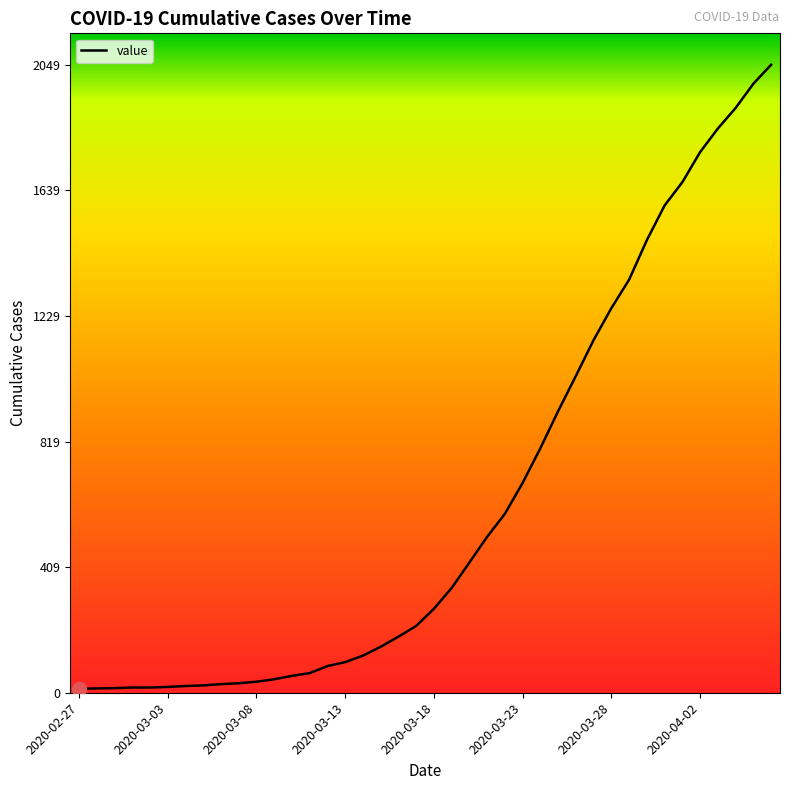

What is the difference between the maximum and minimum values?

2036